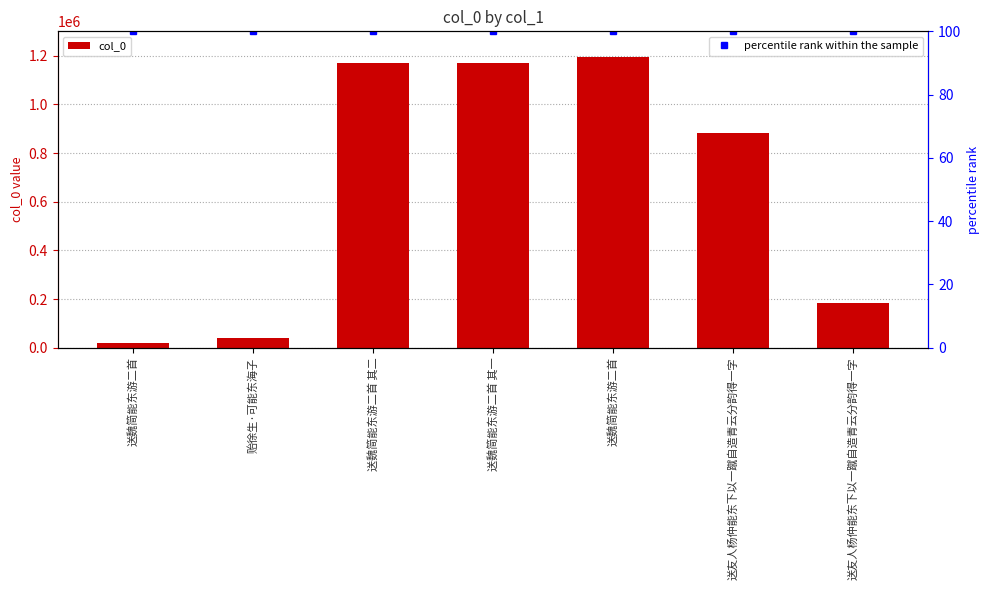

Between 送友人杨仲能东下以一蹴自造青云分韵得一字 and 送魏简能东游二首 其二, which is larger?

送魏简能东游二首 其二